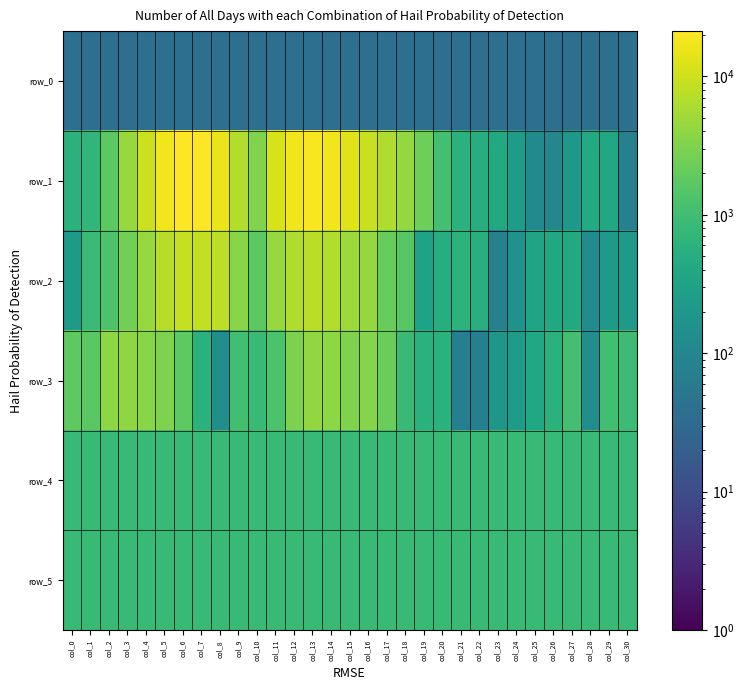

Reading left to right, what are all the values shown in this chart?

row_0: col_0=37.4	col_1=37.5	col_2=37.5	col_3=37.6	col_4=37.6	col_5=37.7	col_6=37.7	col_7=37.8	col_8=37.8	col_9=37.9	col_10=37.9	col_11=38.0	col_12=38.0	col_13=38.1	col_14=38.1	col_15=38.2	col_16=38.2	col_17=38.3	col_18=38.3	col_19=38.4	col_20=38.4	col_21=38.5	col_22=38.5	col_23=38.6	col_24=38.7	col_25=38.7	col_26=38.7	col_27=38.8	col_28=38.8	col_29=38.9	col_30=38.9
row_1: col_0=609.0	col_1=702.0	col_2=1700.0	col_3=4531.0	col_4=10005.0	col_5=17038.0	col_6=20723.0	col_7=21184.0	col_8=15849.0	col_9=6746.0	col_10=3241.0	col_11=11816.0	col_12=17336.0	col_13=18865.0	col_14=17211.0	col_15=12818.0	col_16=9036.0	col_17=6495.0	col_18=4364.0	col_19=2369.0	col_20=1081.0	col_21=587.0	col_22=497.0	col_23=429.0	col_24=250.0	col_25=117.0	col_26=100.0	col_27=205.0	col_28=447.0	col_29=387.0	col_30=78.0
row_2: col_0=228.0	col_1=900.0	col_2=1334.0	col_3=2526.0	col_4=4598.0	col_5=7231.0	col_6=8896.0	col_7=8340.0	col_8=7846.0	col_9=3546.0	col_10=1718.0	col_11=4599.0	col_12=6494.0	col_13=7643.0	col_14=6621.0	col_15=4959.0	col_16=4392.0	col_17=2068.0	col_18=1615.0	col_19=327.0	col_20=498.0	col_21=627.0	col_22=540.0	col_23=78.0	col_24=167.0	col_25=330.0	col_26=392.0	col_27=428.0	col_28=123.0	col_29=212.0	col_30=210.0
row_3: col_0=1780.0	col_1=1658.0	col_2=3852.0	col_3=4123.0	col_4=3549.0	col_5=3107.0	col_6=1770.0	col_7=587.0	col_8=145.0	col_9=1037.0	col_10=870.0	col_11=1243.0	col_12=2937.0	col_13=4213.0	col_14=3861.0	col_15=3051.0	col_16=3511.0	col_17=2152.0	col_18=824.0	col_19=587.0	col_20=581.0	col_21=73.0	col_22=73.0	col_23=193.0	col_24=250.0	col_25=393.0	col_26=600.0	col_27=1093.0	col_28=130.0	col_29=1042.0	col_30=922.0
row_4: col_0=832.0	col_1=830.0	col_2=828.0	col_3=822.0	col_4=825.0	col_5=823.0	col_6=825.0	col_7=815.0	col_8=825.0	col_9=821.0	col_10=823.0	col_11=824.0	col_12=823.0	col_13=819.0	col_14=822.0	col_15=822.0	col_16=824.0	col_17=834.0	col_18=822.0	col_19=829.0	col_20=830.0	col_21=826.0	col_22=828.0	col_23=829.0	col_24=827.0	col_25=829.0	col_26=830.0	col_27=832.0	col_28=829.0	col_29=830.0	col_30=829.0
row_5: col_0=828.0	col_1=829.0	col_2=832.0	col_3=829.0	col_4=825.0	col_5=831.0	col_6=830.0	col_7=830.0	col_8=830.0	col_9=834.0	col_10=829.0	col_11=828.0	col_12=828.0	col_13=832.0	col_14=830.0	col_15=830.0	col_16=822.0	col_17=829.0	col_18=828.0	col_19=833.0	col_20=829.0	col_21=832.0	col_22=832.0	col_23=832.0	col_24=831.0	col_25=831.0	col_26=829.0	col_27=829.0	col_28=832.0	col_29=830.0	col_30=829.0